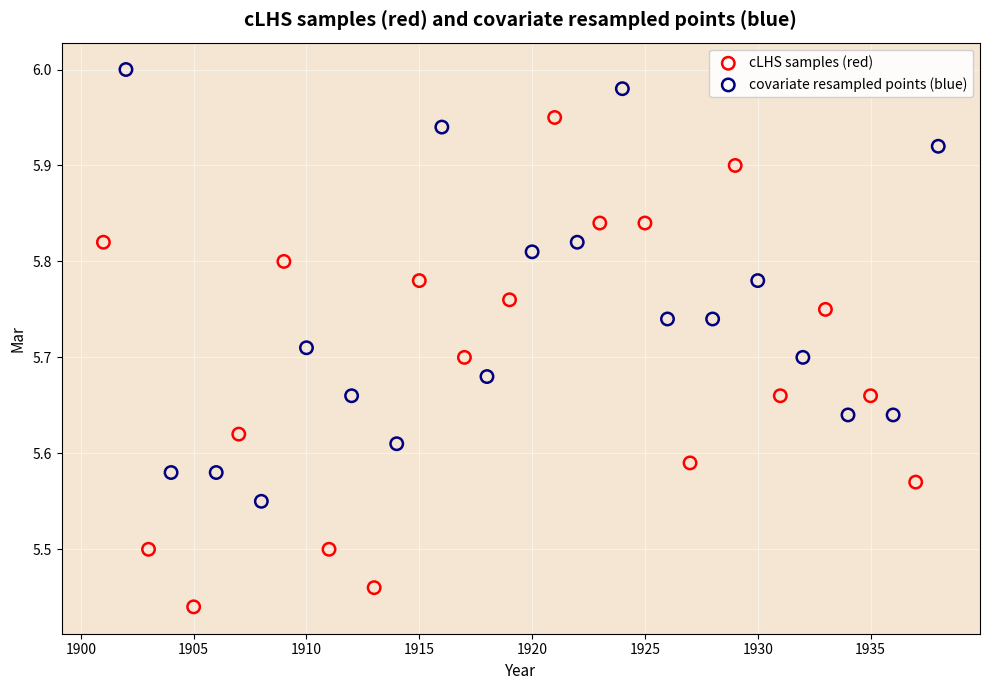

Which series reaches the maximum Y coordinate?

covariate resampled points (blue)